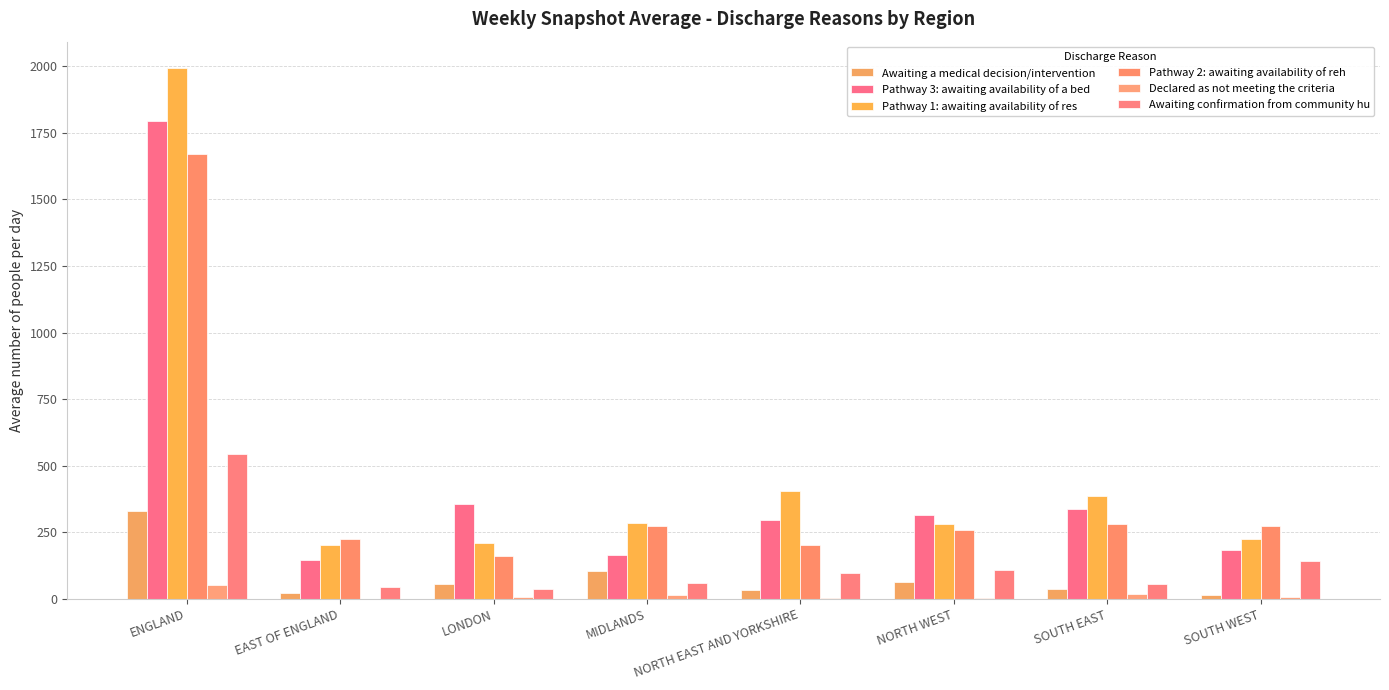

Which series has the largest total across all categories?

Pathway 1: awaiting availability of res